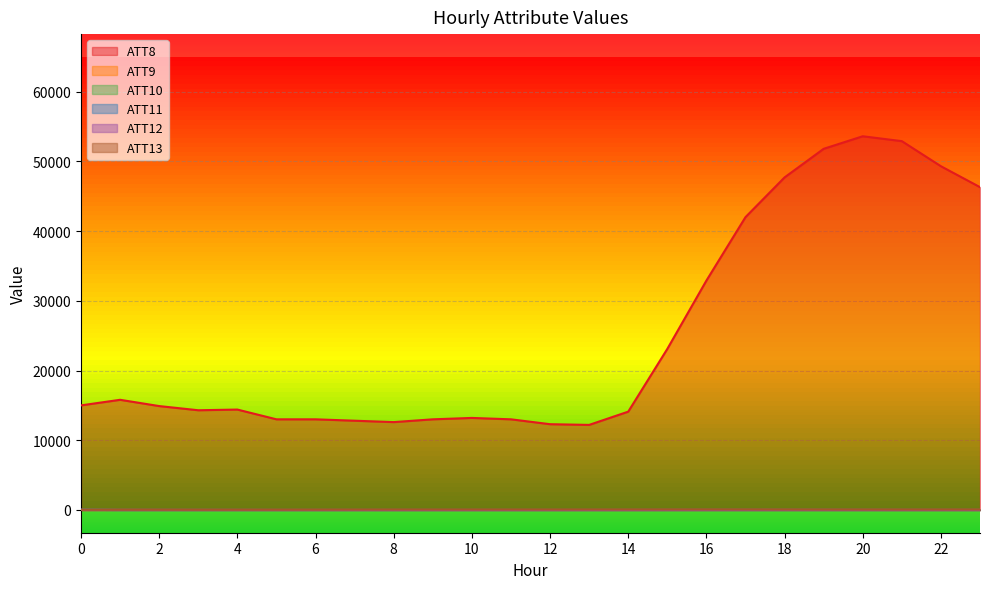

Reading right to left, transcribe all the data shown in this chart.

ATT8: 23=46300.0	22=49300.0	21=52900.0	20=53600.0	19=51800.0	18=47700.0	17=42000.0	16=32900.0	15=23100.0	14=14100.0	13=12200.0	12=12300.0	11=13000.0	10=13200.0	9=13000.0	8=12600.0	7=12800.0	6=13000.0	5=13000.0	4=14400.0	3=14300.0	2=14900.0	1=15800.0	0=15000.0
ATT10: 23=-10.0	22=-10.0	21=-10.0	20=-10.0	19=-10.0	18=-10.0	17=-10.0	16=-10.0	15=-10.0	14=-10.0	13=-10.0	12=-10.0	11=-10.0	10=-10.0	9=-10.0	8=-10.0	7=-10.0	6=-10.0	5=-10.0	4=-10.0	3=-10.0	2=-10.0	1=-10.0	0=15.8
ATT11: 23=-10.0	22=-10.0	21=-10.0	20=-10.0	19=-10.0	18=-10.0	17=-10.0	16=-10.0	15=-10.0	14=-10.0	13=-10.0	12=-10.0	11=-10.0	10=-10.0	9=-10.0	8=-10.0	7=-10.0	6=-10.0	5=-10.0	4=-10.0	3=-10.0	2=-10.0	1=-10.0	0=15.8
ATT12: 23=9.2	22=10.1	21=11.2	20=14.9	19=17.9	18=17.0	17=16.9	16=15.6	15=13.3	14=6.0	13=3.8	12=2.8	11=3.4	10=4.2	9=4.6	8=5.0	7=4.0	6=7.5	5=6.6	4=10.7	3=11.8	2=14.7	1=16.5	0=15.3
ATT13: 23=58.6	22=52.9	21=50.5	20=49.3	19=50.1	18=55.0	17=60.6	16=62.2	15=60.4	14=59.3	13=57.1	12=52.7	11=52.2	10=51.9	9=51.8	8=51.3	7=43.5	6=35.4	5=30.6	4=27.1	3=24.9	2=28.4	1=27.2	0=26.6